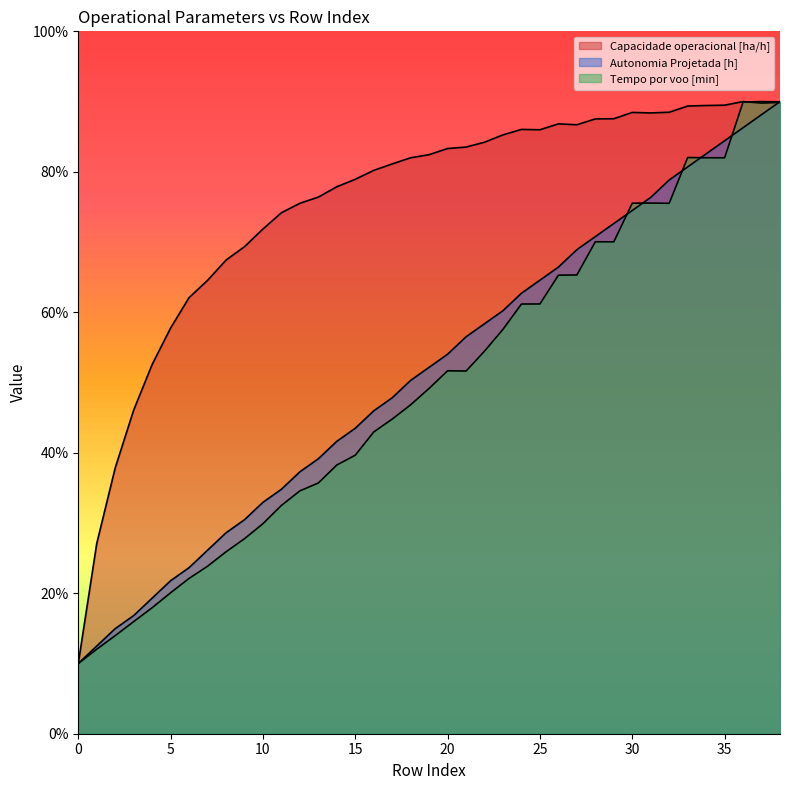

True or false: Capacidade operacional [ha/h] has a value of 114.9 at 20.

False